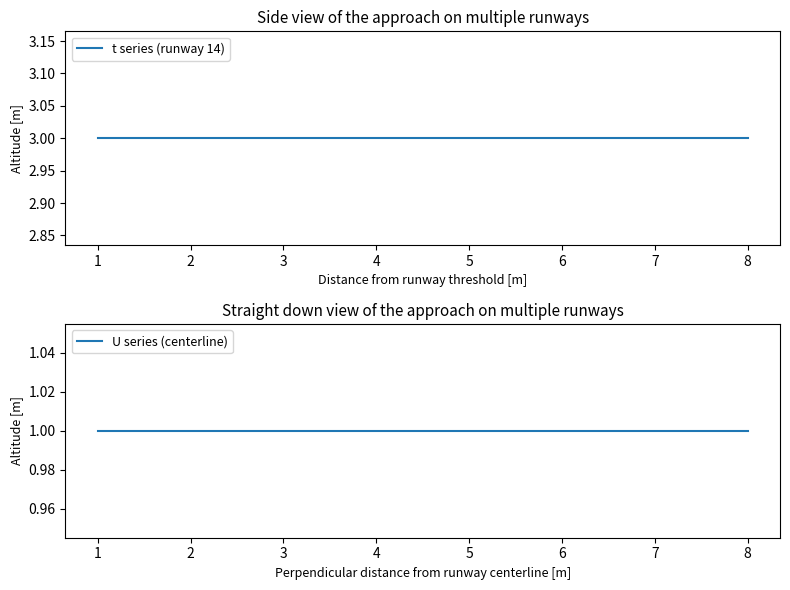

Is it true that t series (runway 14) equals 1 at 0?

False